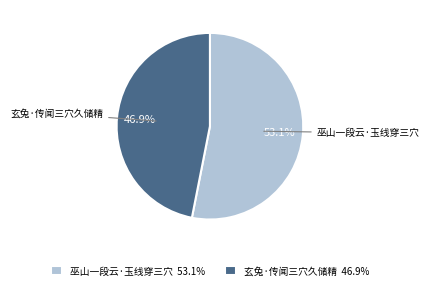

How many slices are in this pie chart?

2